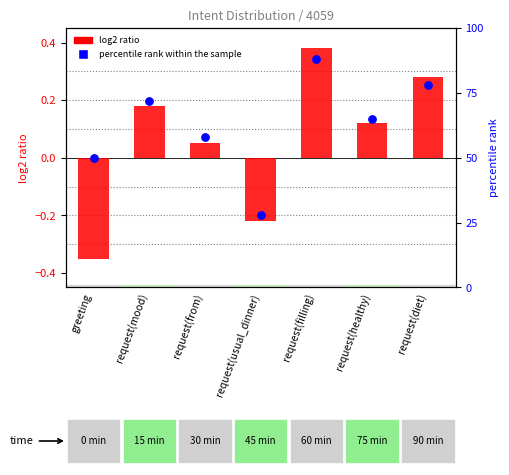

At how many categories does at least one series exceed 80?

1